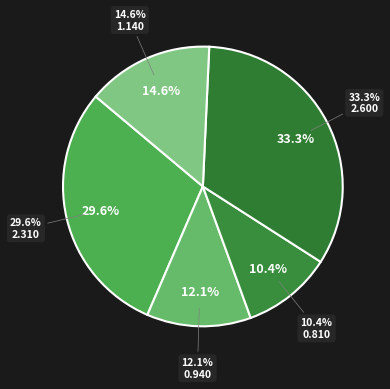

How many slices are in this pie chart?

5